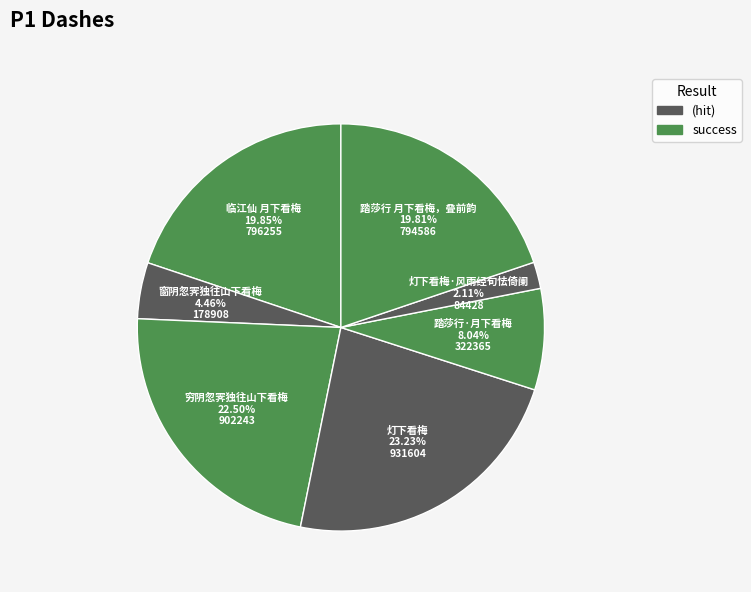

Is 穷阴忽霁独往山下看梅 the majority of the pie?

No